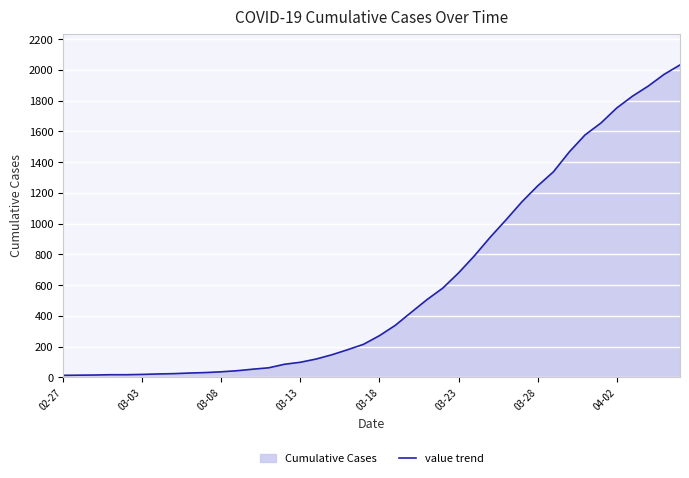

Read the value at 12.

53